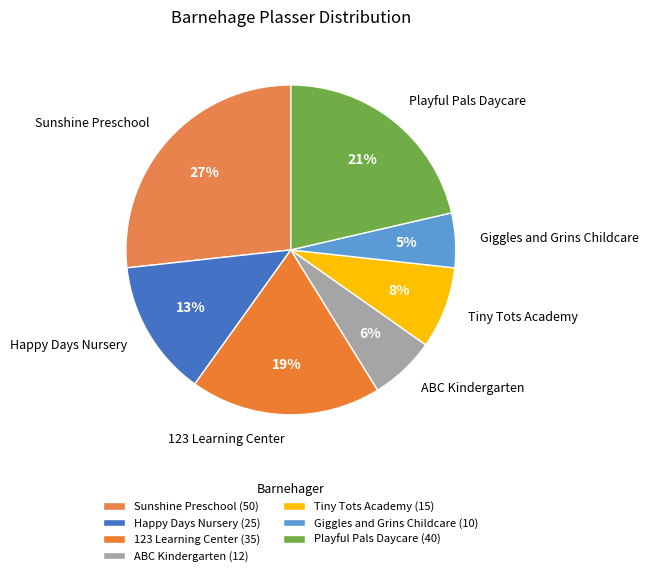

True or false: ABC Kindergarten accounts for 1% of the total.

False